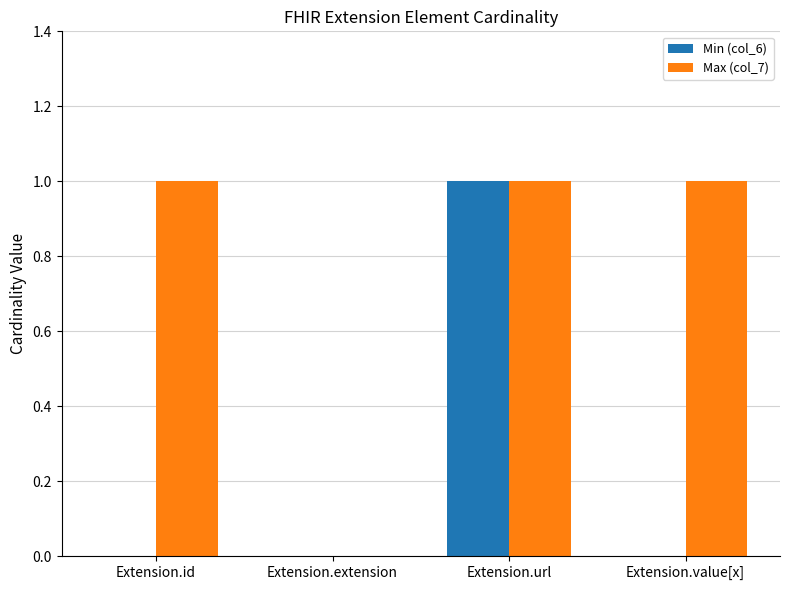

Which category has the highest value in the Min (col_6) series?

Extension.url